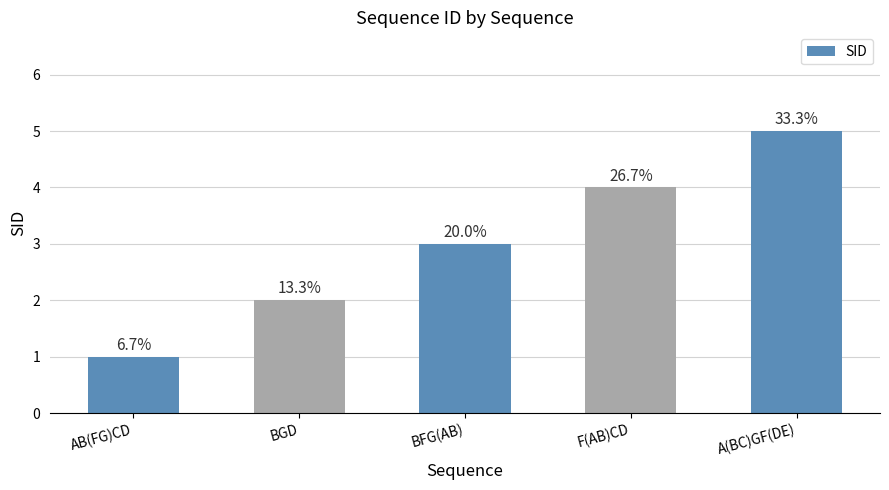

How many bars are there in total?

5